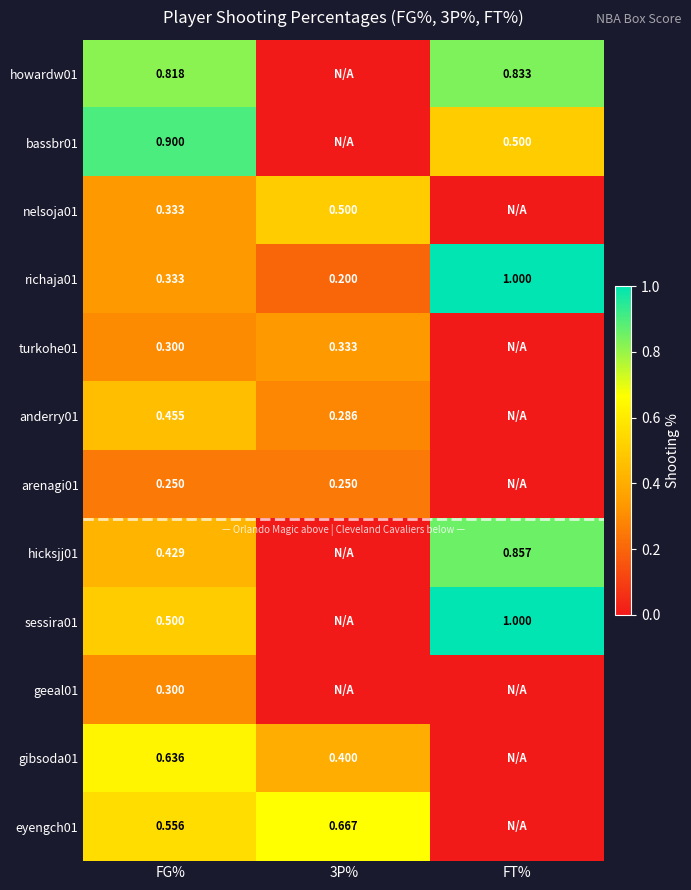

Is the value of geeal01 at FG% greater than the value of eyengch01 at FT%?

Yes